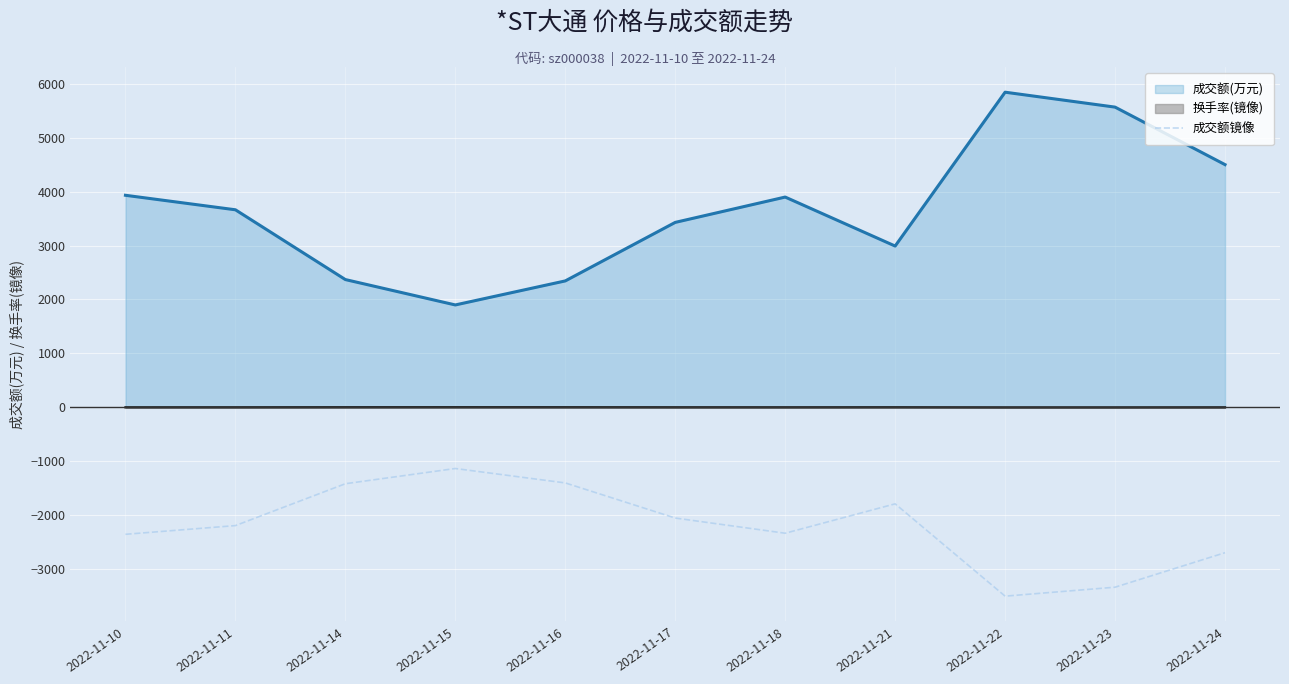

What is the lowest value of the 成交额(万元) series?

1897.0